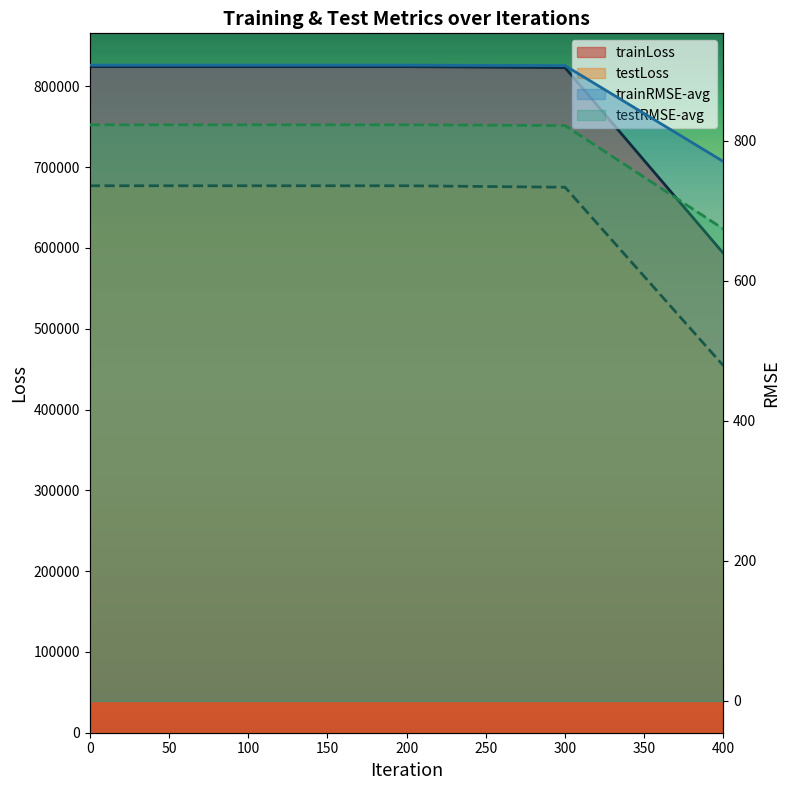

How many lines are shown in the chart?

4